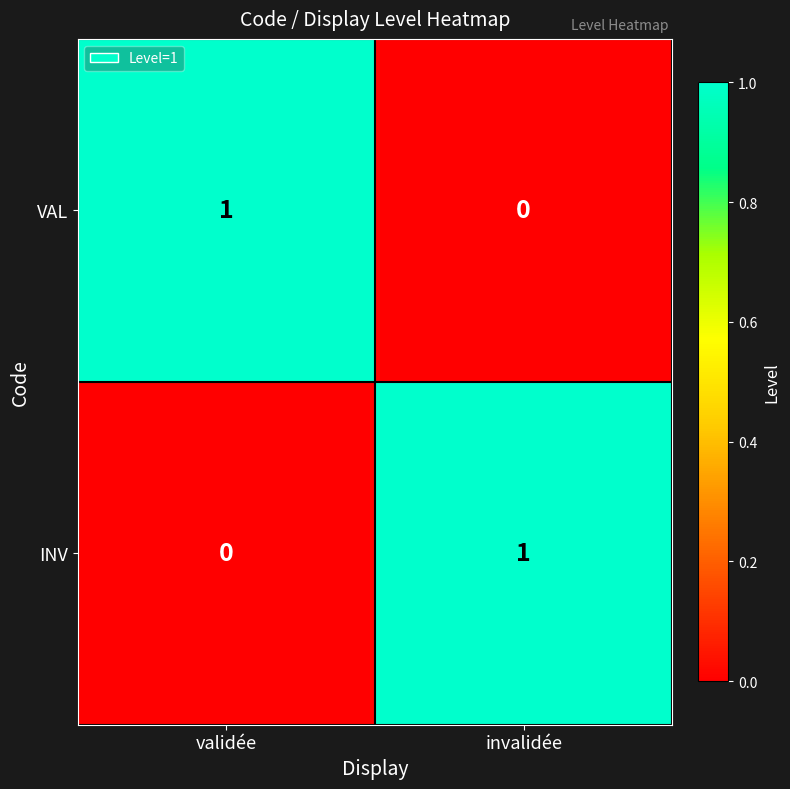

What is the spread (max minus min) of values at invalidée?

1